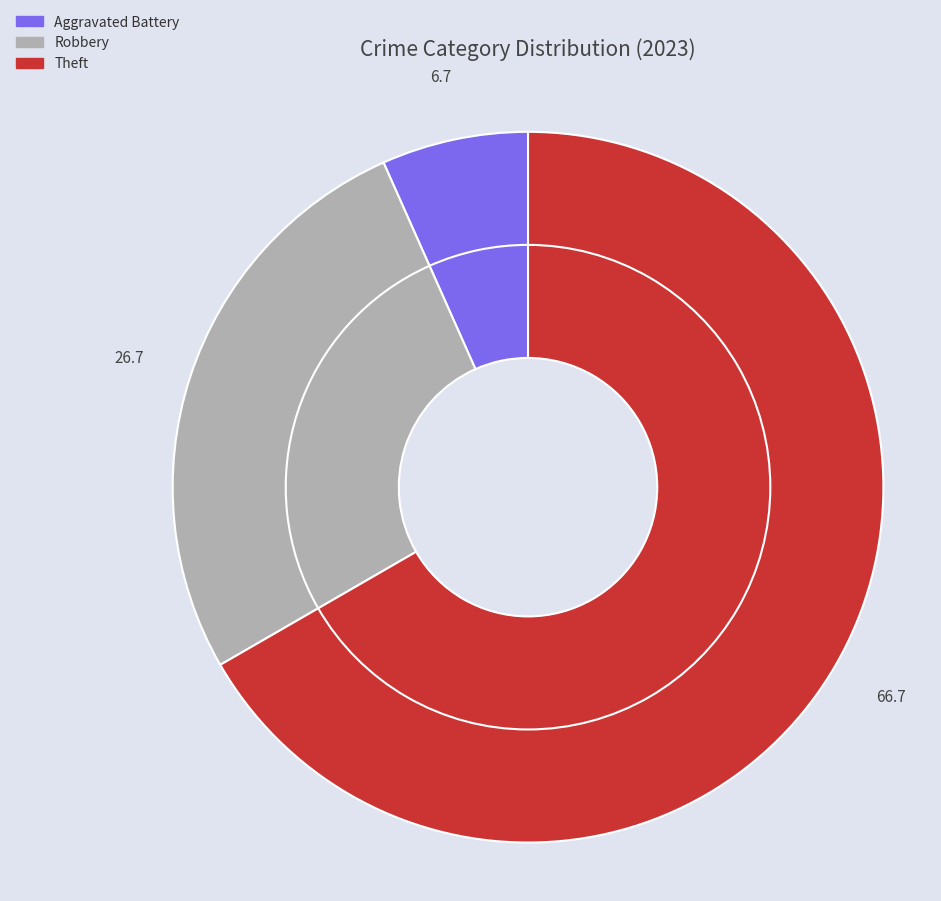

Is it true that Aggravated Battery is 1% of the pie?

False